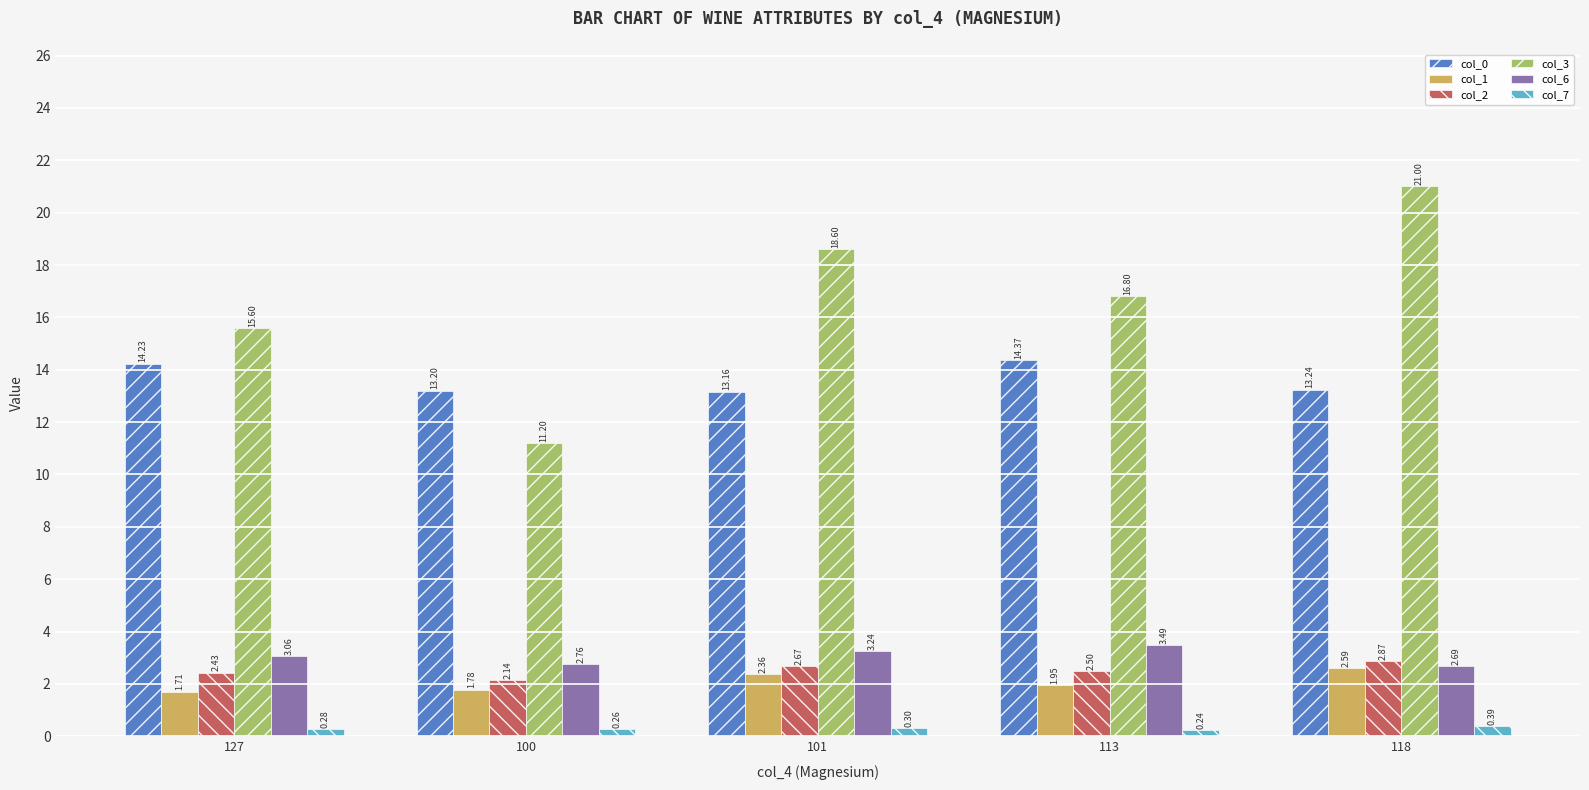

How many categories are shown in the chart?

5